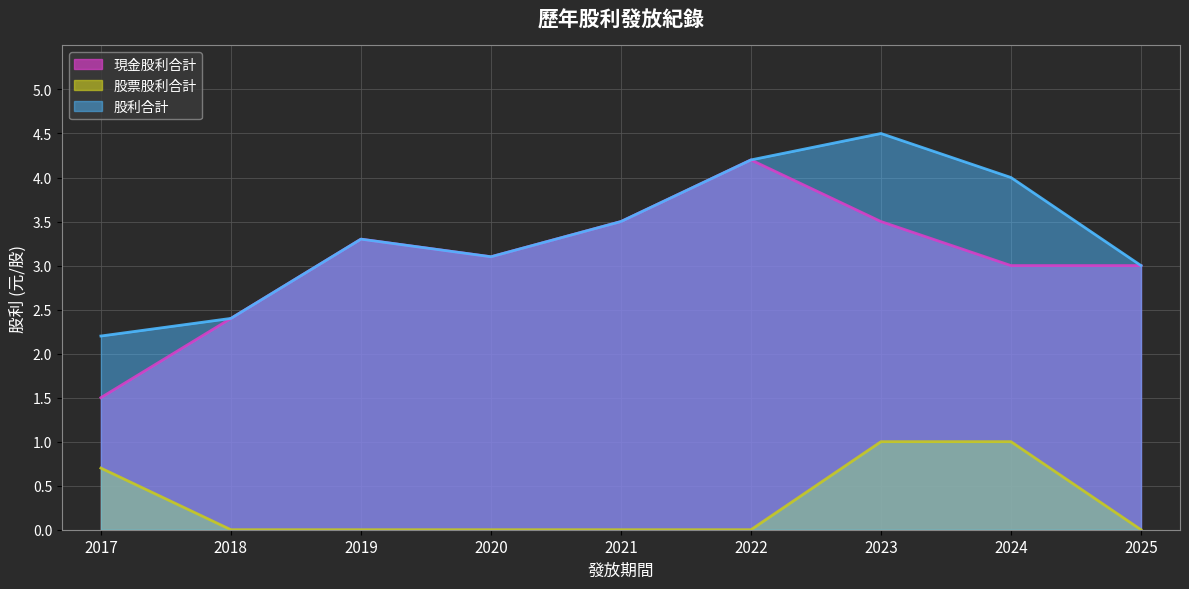

Which series has the widest spread of values?

現金股利合計